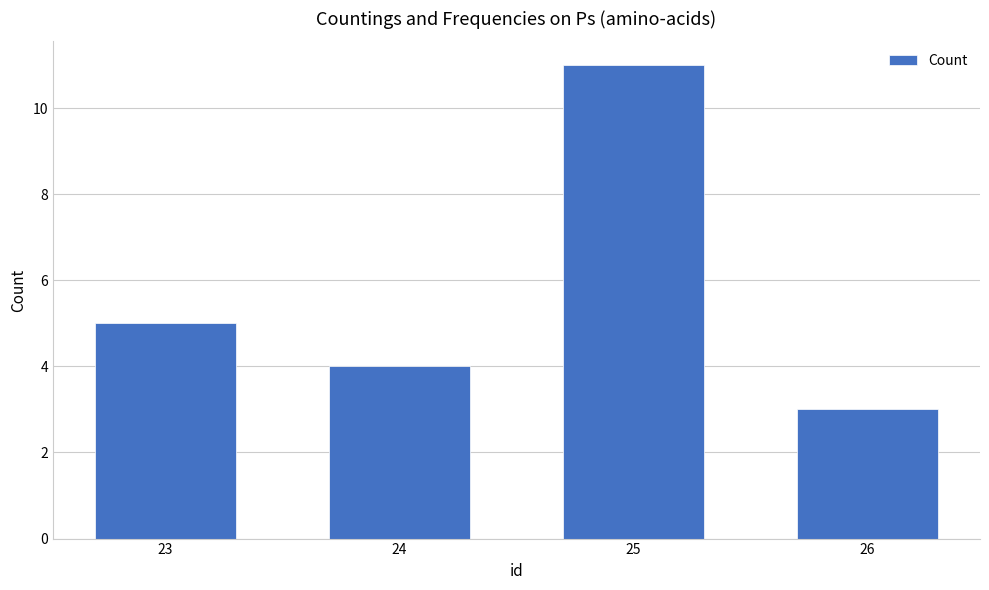

What is the value of the 1st bar from the left?

5